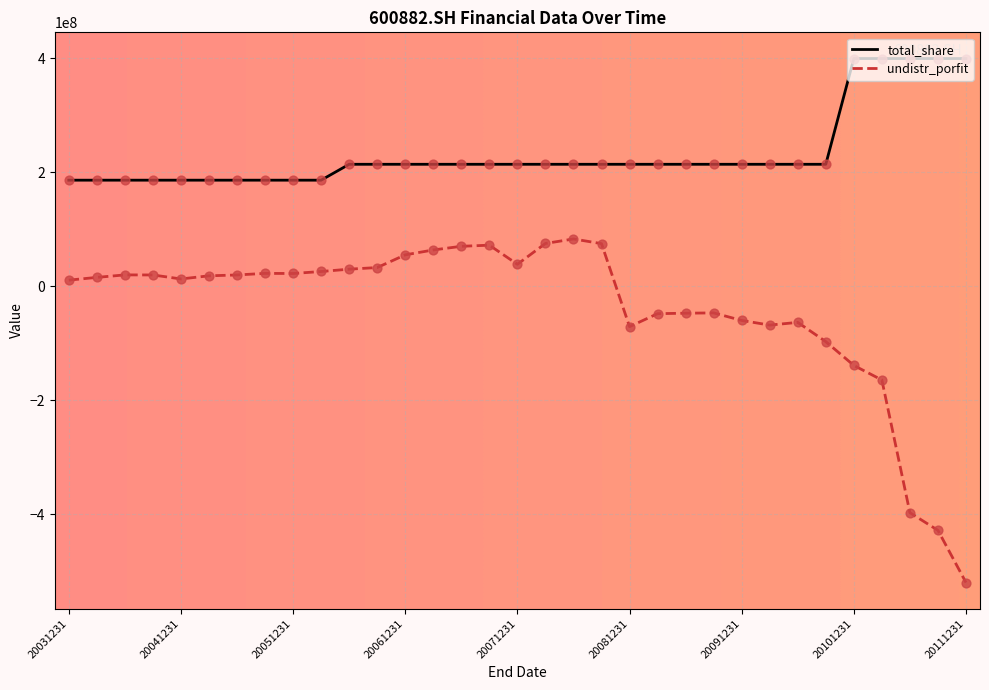

What is the highest value of the total_share series?

399238045.0